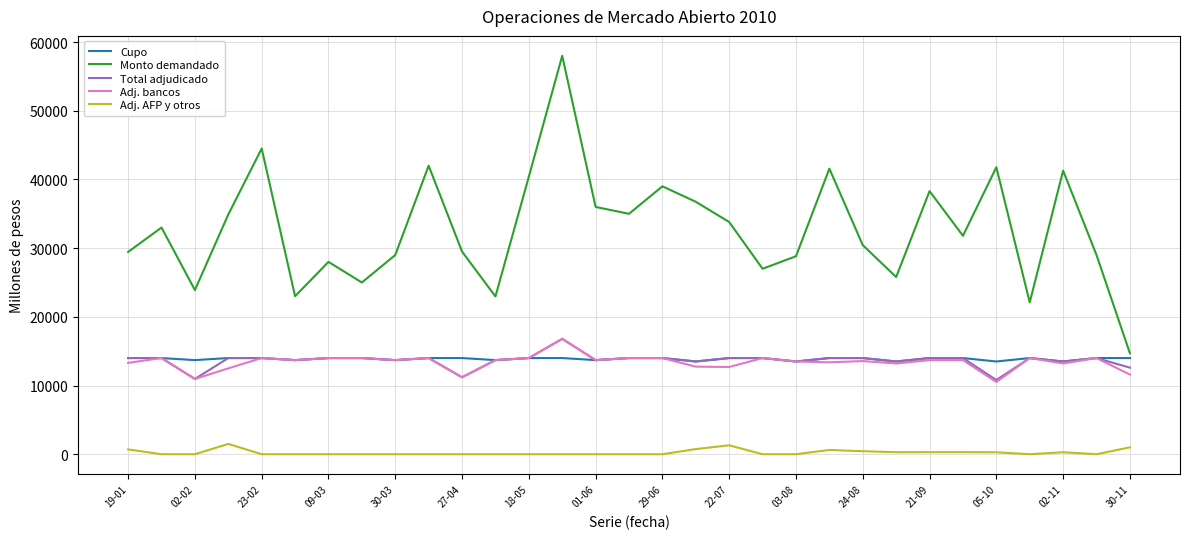

True or false: Adj. AFP y otros and Adj. bancos cross at least once.

False